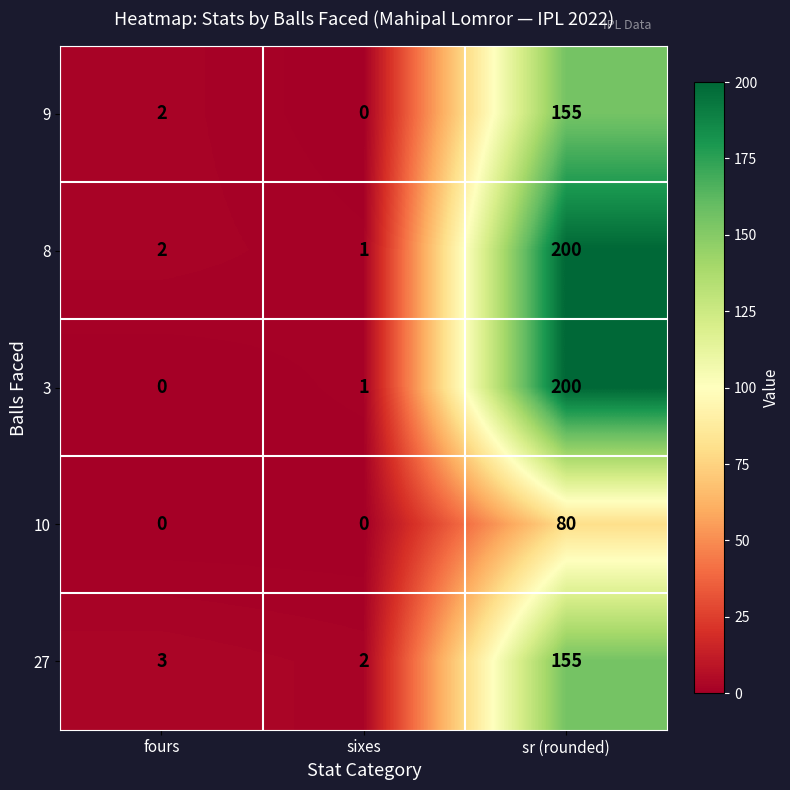

What is the total value across all series at sixes?

4